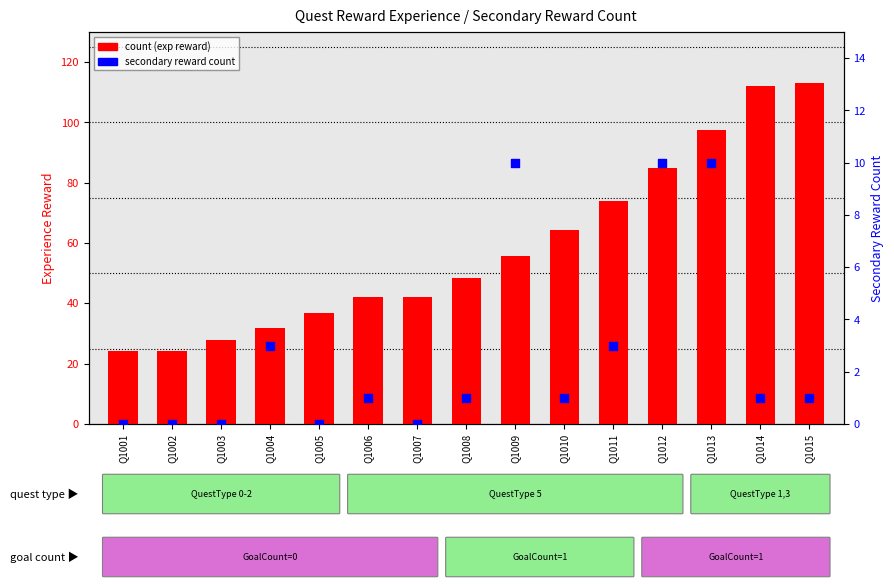

Which series has the widest spread of Y values?

count